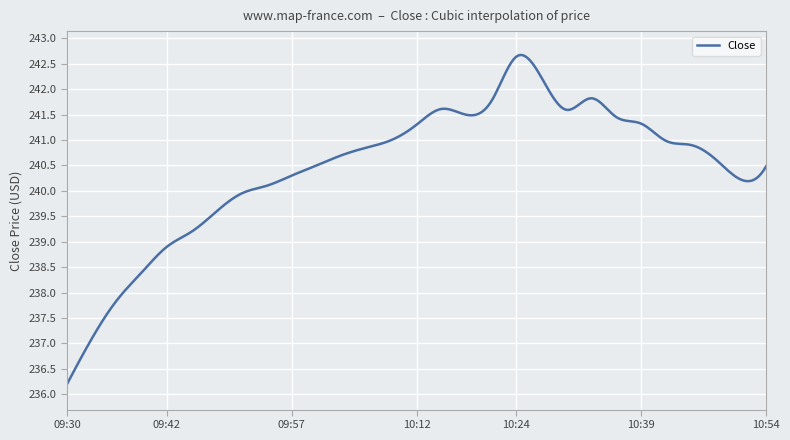

What is the minimum value shown in the chart?

236.2